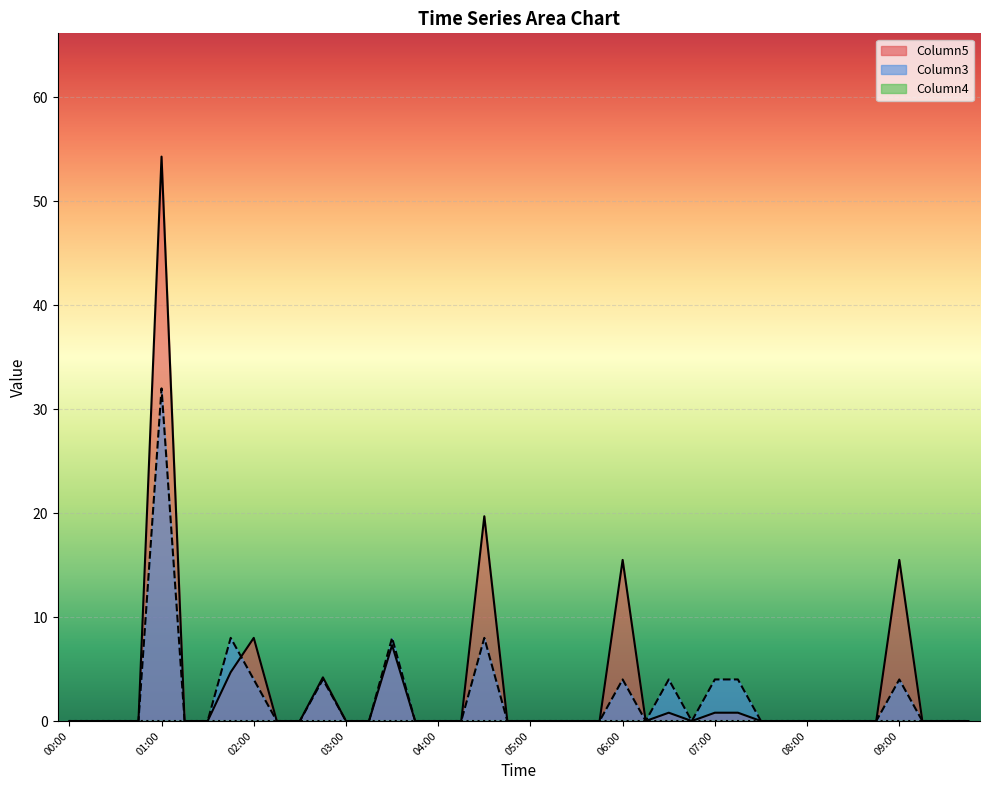

Which series has the largest total across all categories?

Column5